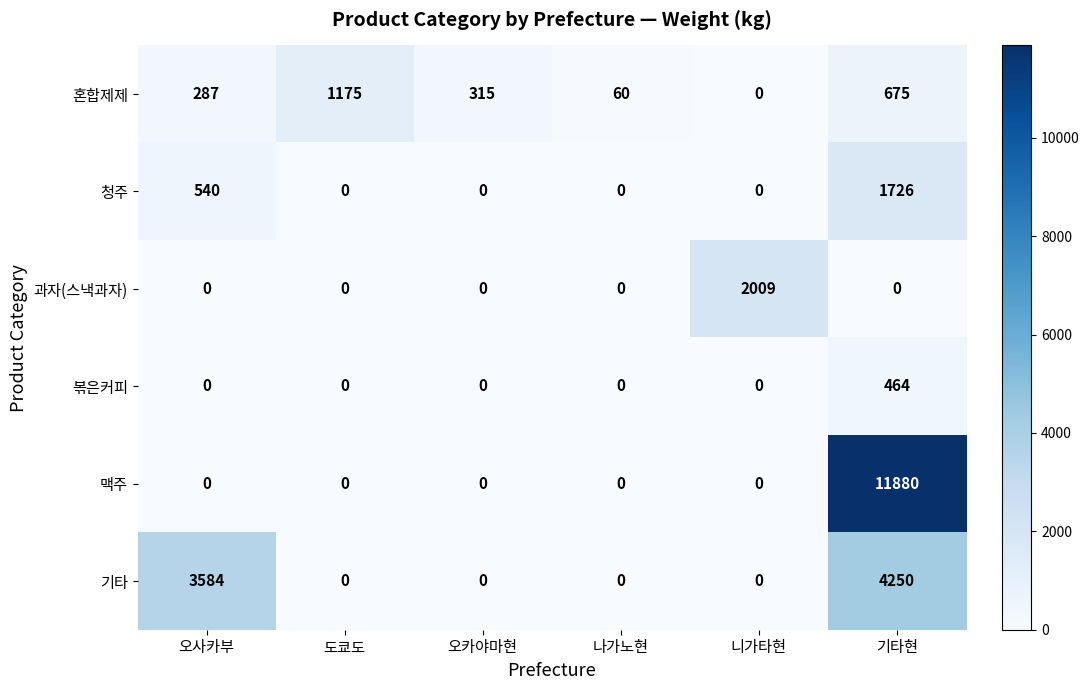

True or false: 기타 has a value of -2188 at 니가타현.

False